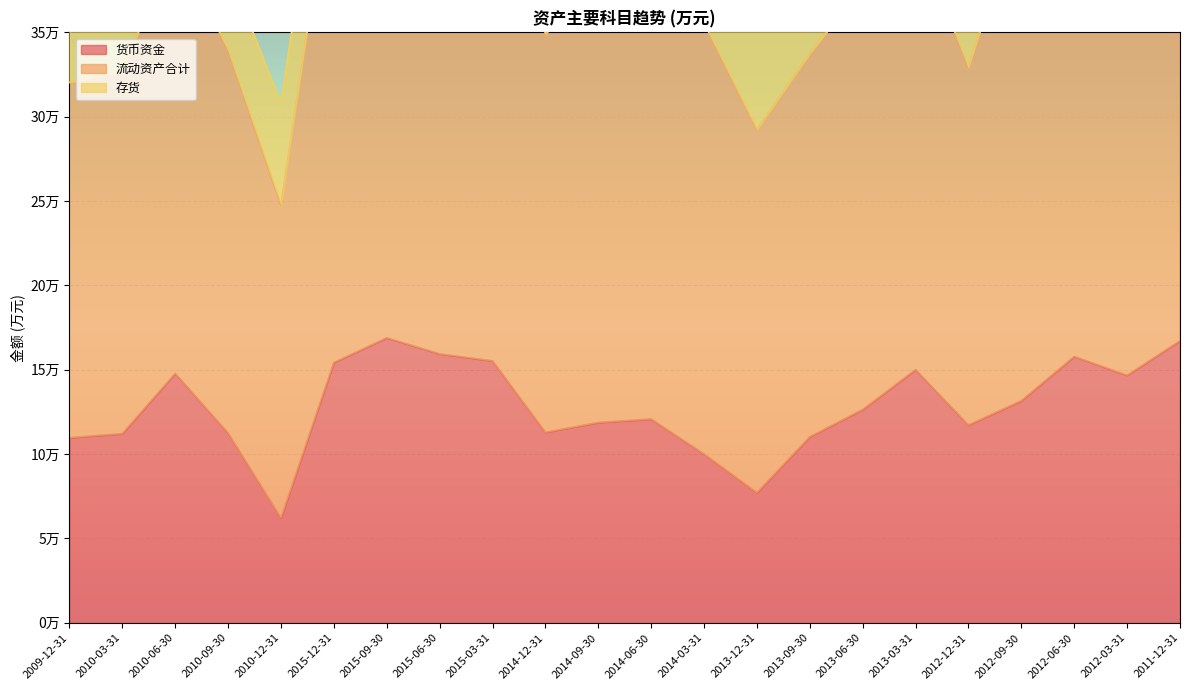

Between 2012-12-31 and 2013-03-31, which is larger?

2013-03-31